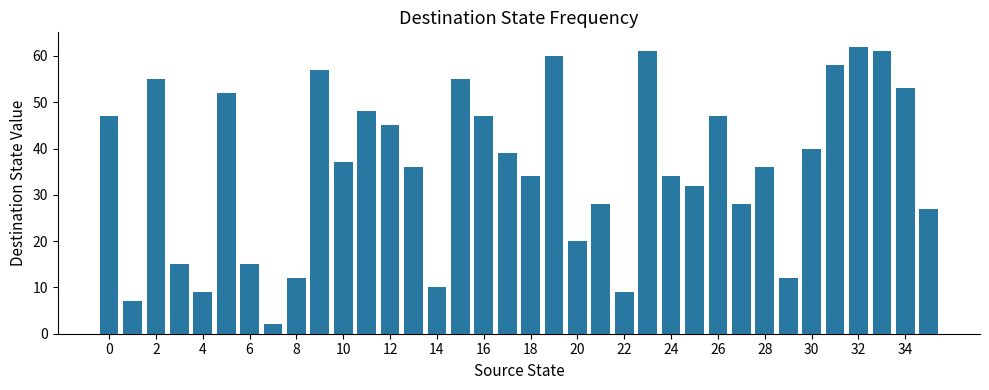

What is the value of the 6th bar from the left?

52